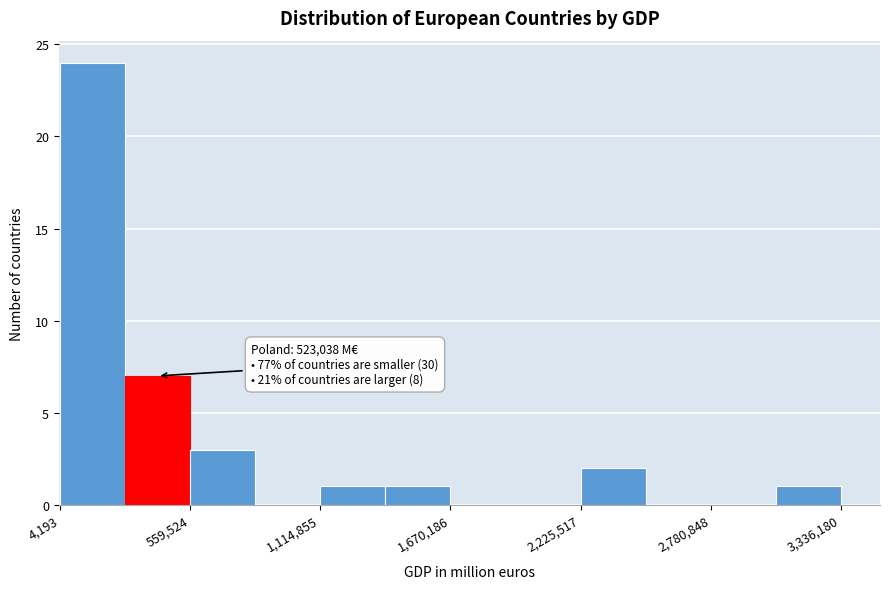

Around what value on the x-axis is the tallest bar? Give the approximate position of its centre, as read against the axis.

100000